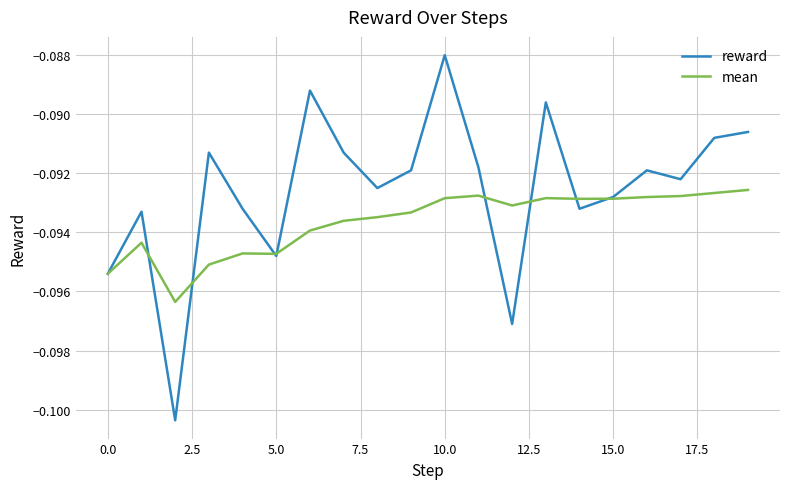

List the series in order of their peak value, highest first.

reward, mean